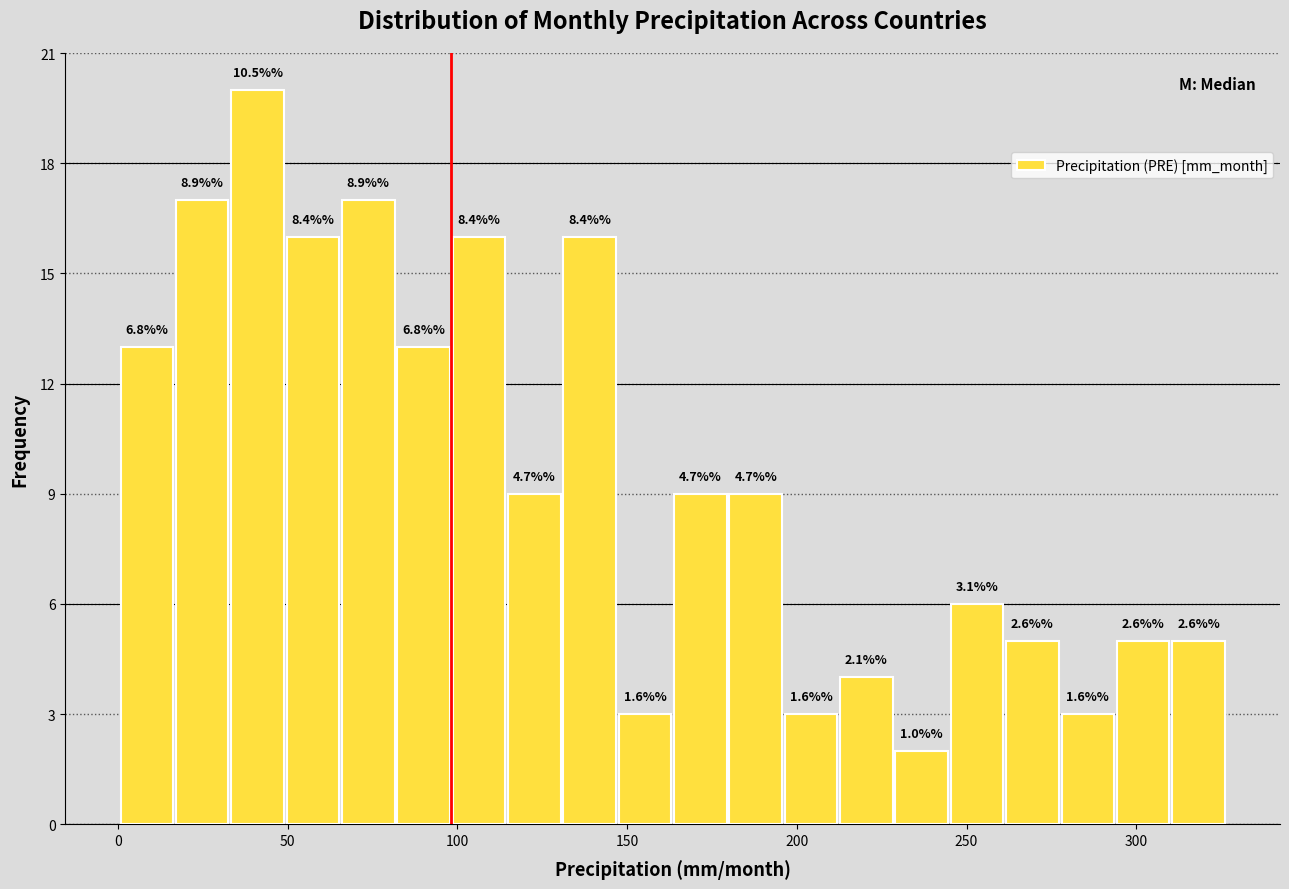

Around what value on the x-axis is the tallest bar? Give the approximate position of its centre, as read against the axis.

40